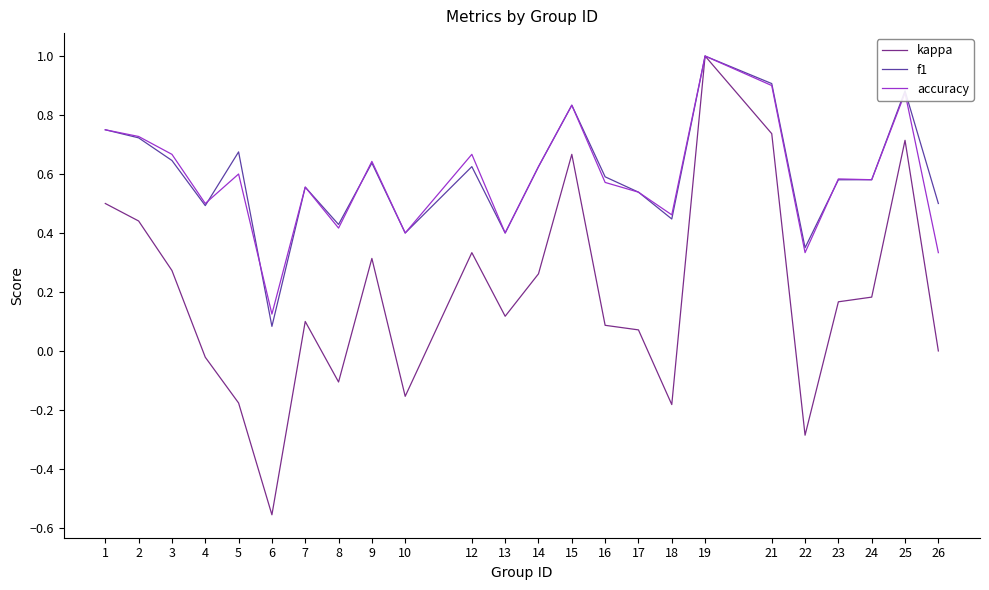

The kappa series shows 0.1 at 3. True or false?

False